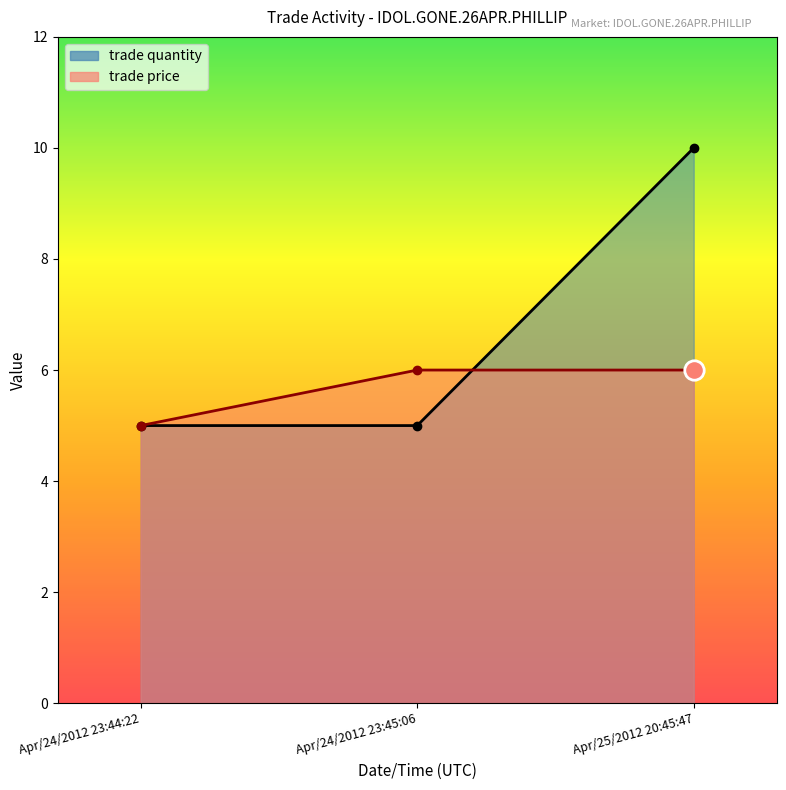

What is the label of the 1st point from the left?

Apr/24/2012 23:44:22